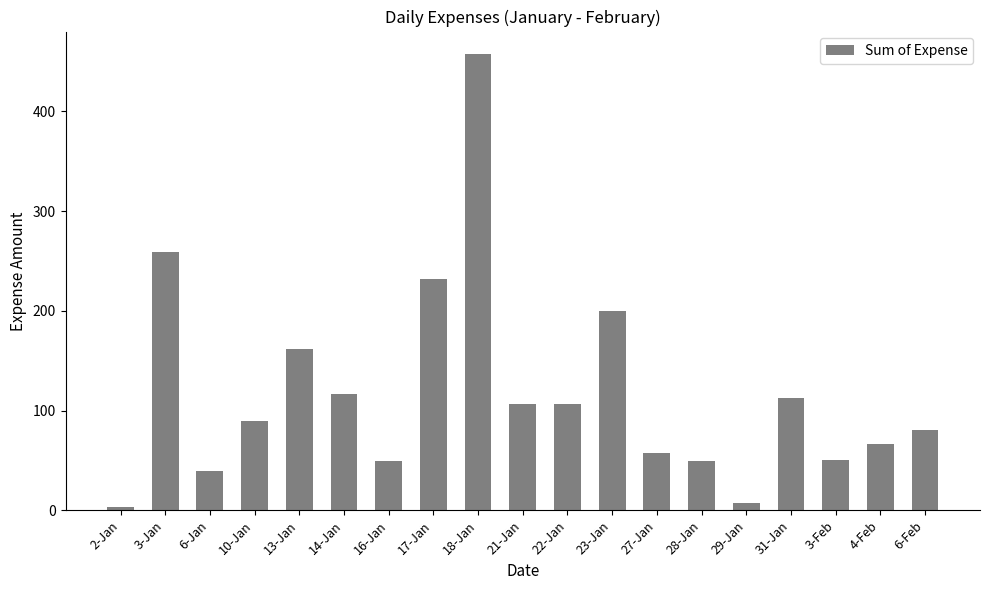

Between 13-Jan and 3-Feb, which is larger?

13-Jan